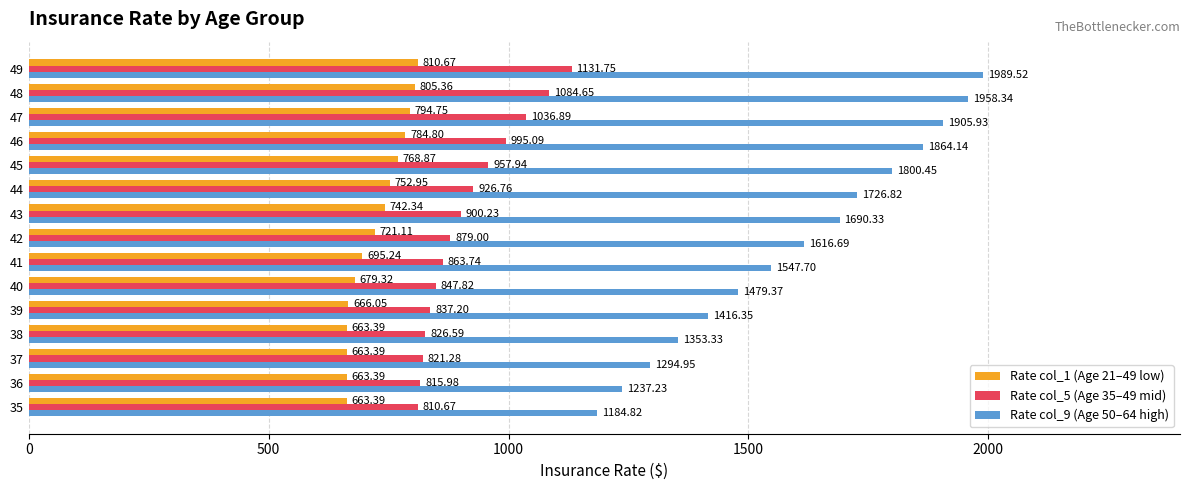

How many data points in Rate col_1 (Age 21–49 low) are above 721?

8